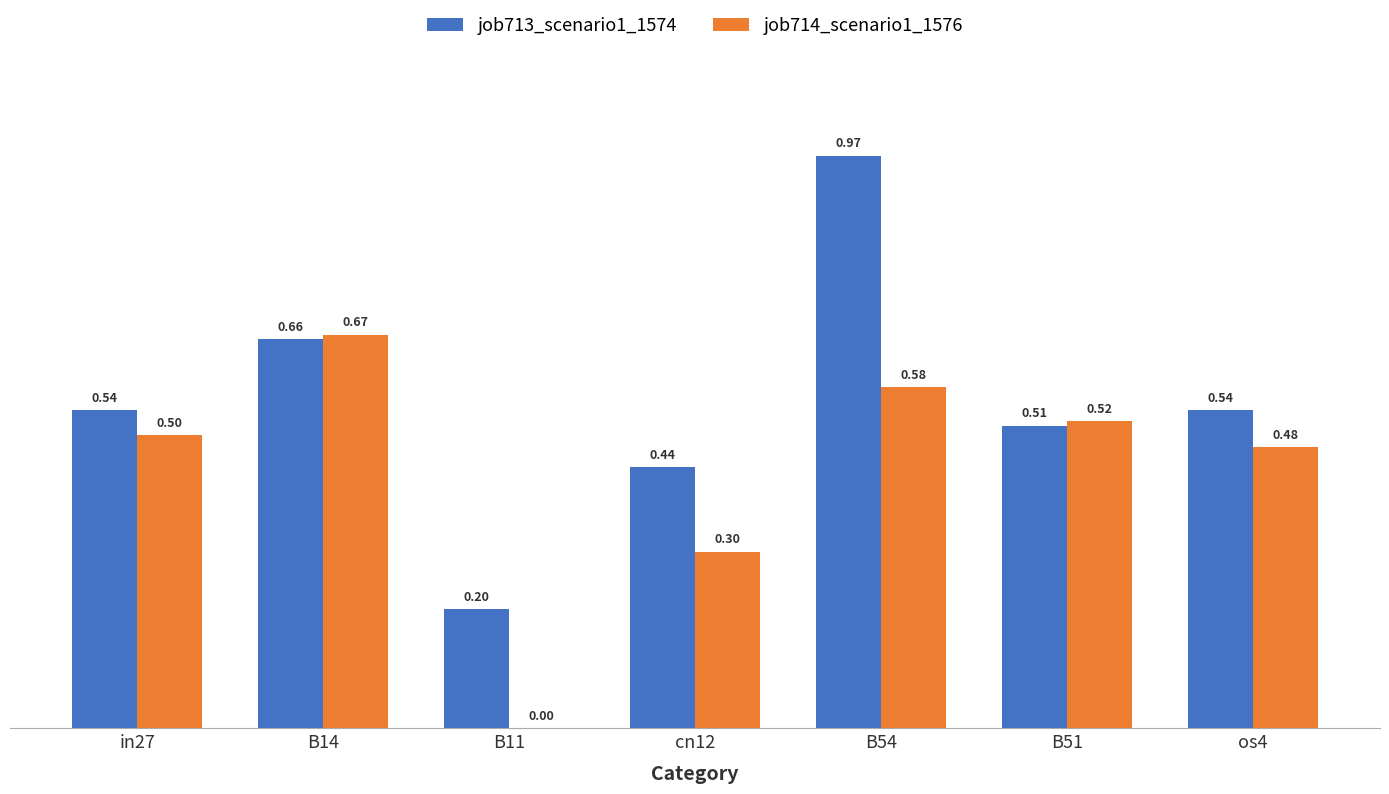

Are the bars grouped side by side (vs. stacked)?

Yes